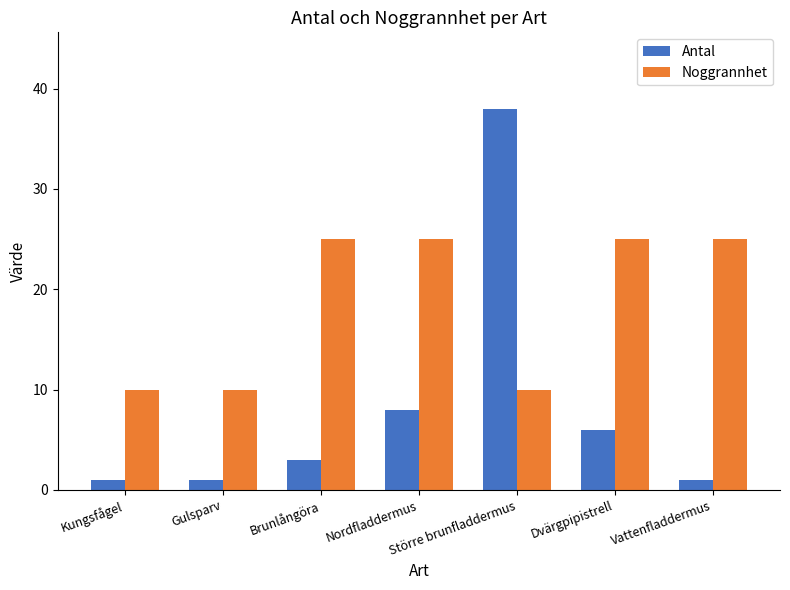

At Större brunfladdermus, list the series in order from smallest to largest.

Noggrannhet, Antal